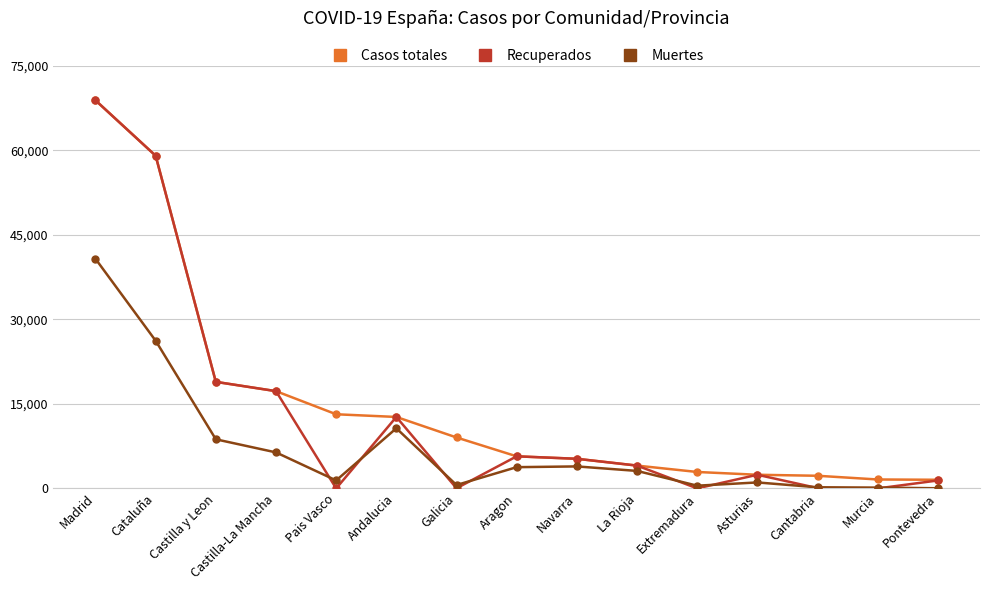

What is the sum of all Recuperados values?

195657